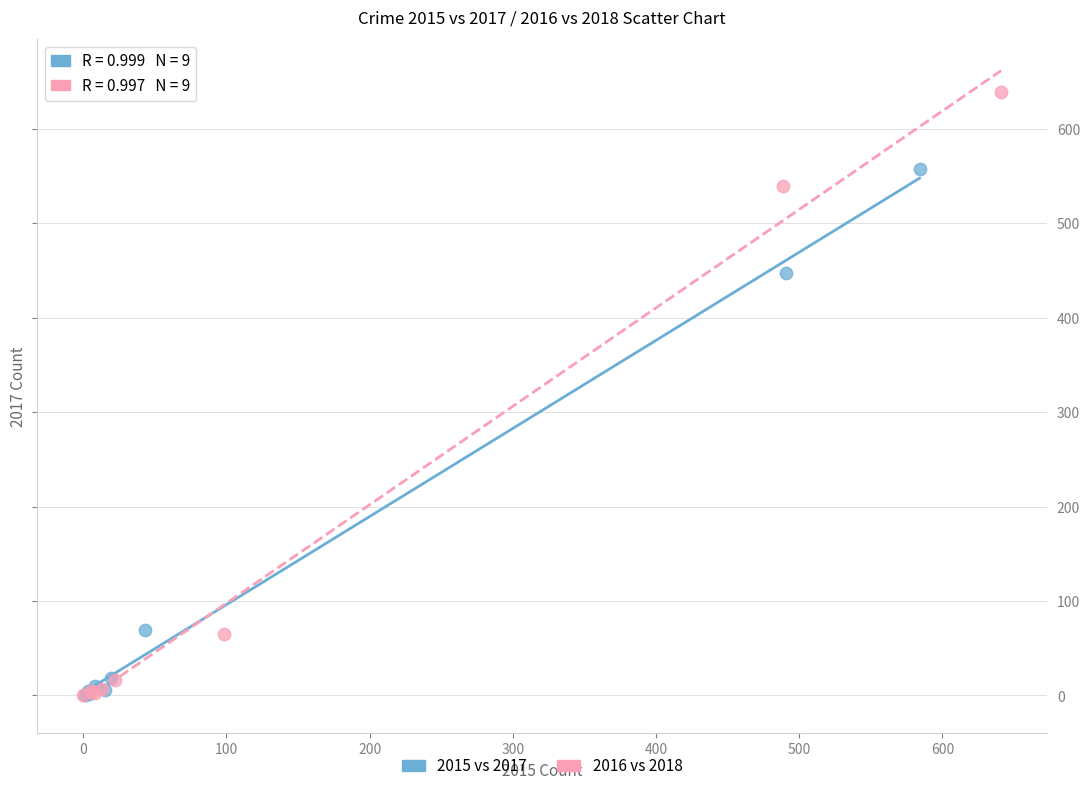

Which series contains the highest Y value?

2016 vs 2018